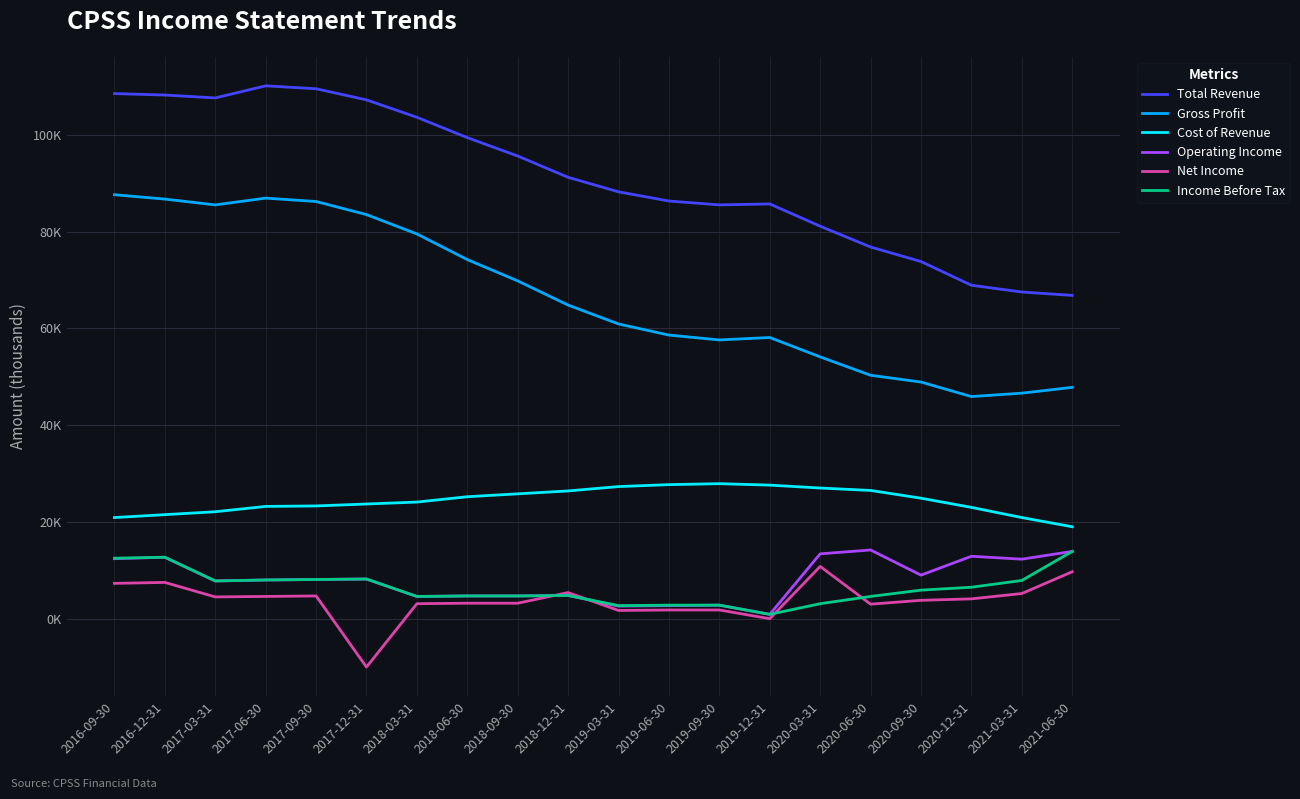

What are all the series names shown in the legend?

Total Revenue, Gross Profit, Cost of Revenue, Operating Income, Net Income, Income Before Tax